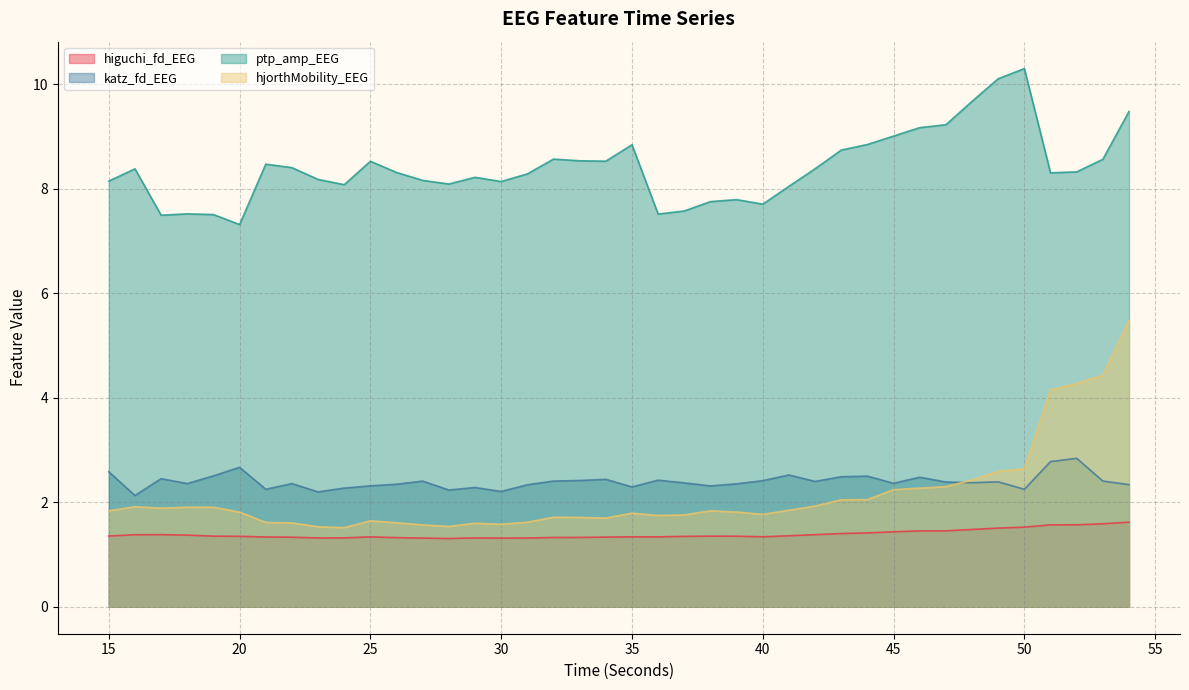

Reading right to left, extract all data points from this chart.

higuchi_fd_EEG: 1.6	1.6	1.6	1.6	1.5	1.5	1.5	1.5	1.5	1.4	1.4	1.4	1.4	1.4	1.3	1.4	1.4	1.3	1.3	1.3	1.3	1.3	1.3	1.3	1.3	1.3	1.3	1.3	1.3	1.3	1.3	1.3	1.3	1.3	1.3	1.4	1.4	1.4	1.4	1.4
katz_fd_EEG: 2.3	2.4	2.8	2.8	2.2	2.4	2.4	2.4	2.5	2.4	2.5	2.5	2.4	2.5	2.4	2.4	2.3	2.4	2.4	2.3	2.4	2.4	2.4	2.3	2.2	2.3	2.2	2.4	2.3	2.3	2.3	2.2	2.4	2.2	2.7	2.5	2.4	2.5	2.1	2.6
ptp_amp_EEG: 9.5	8.6	8.3	8.3	10.3	10.1	9.7	9.2	9.2	9.0	8.8	8.7	8.4	8.0	7.7	7.8	7.8	7.6	7.5	8.8	8.5	8.5	8.6	8.3	8.1	8.2	8.1	8.2	8.3	8.5	8.1	8.2	8.4	8.5	7.3	7.5	7.5	7.5	8.4	8.1
hjorthMobility_EEG: 5.5	4.4	4.3	4.1	2.6	2.6	2.4	2.3	2.3	2.2	2.1	2.0	1.9	1.8	1.8	1.8	1.8	1.8	1.7	1.8	1.7	1.7	1.7	1.6	1.6	1.6	1.5	1.6	1.6	1.6	1.5	1.5	1.6	1.6	1.8	1.9	1.9	1.9	1.9	1.8